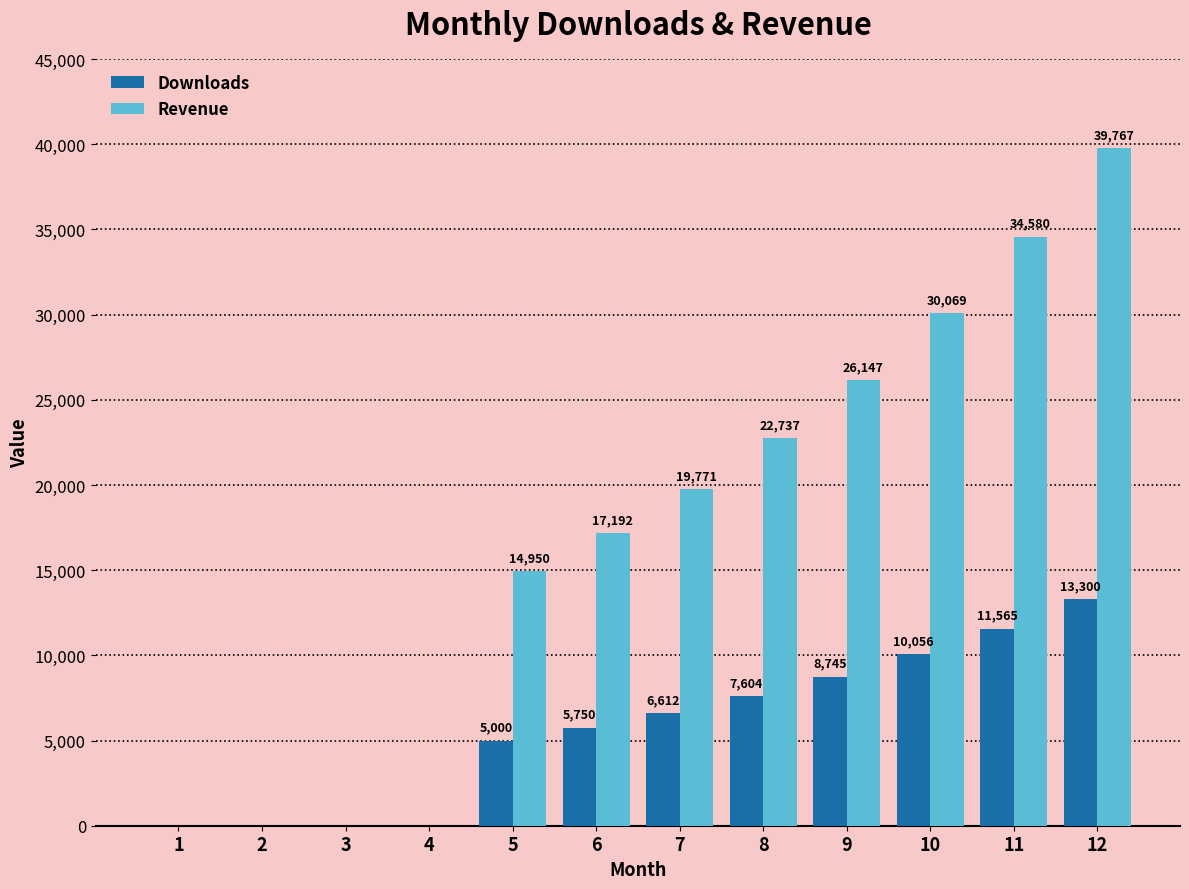

What are all the series names shown in the legend?

Downloads, Revenue